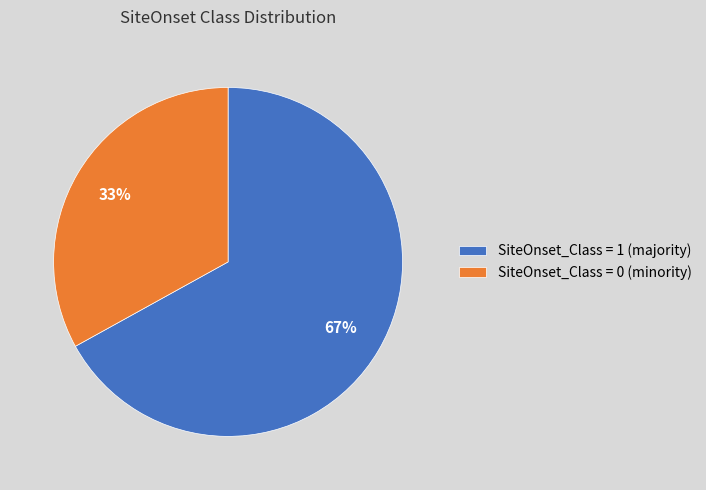

The SiteOnset_Class = 1 (majority) slice represents 67% of the pie. True or false?

True